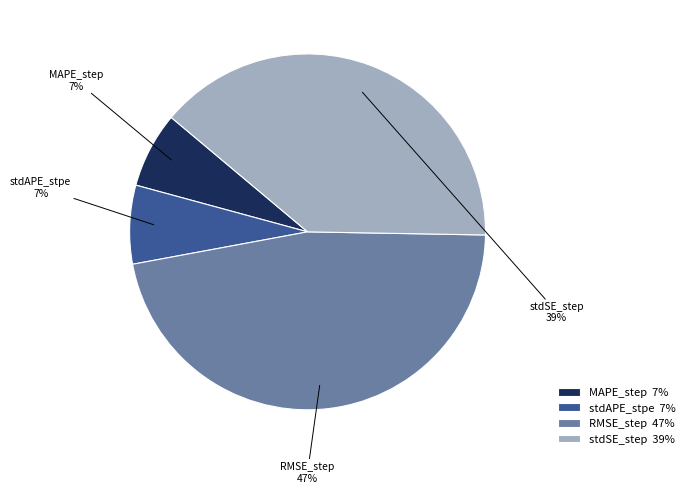

Is RMSE_step the majority of the pie?

No